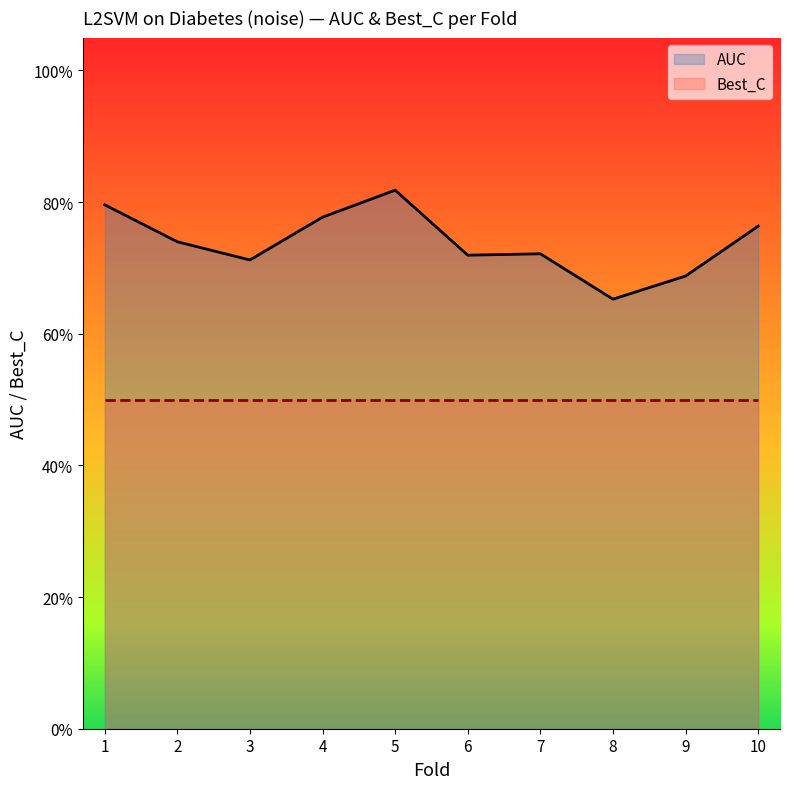

What are all the series names shown in the legend?

AUC, Best_C